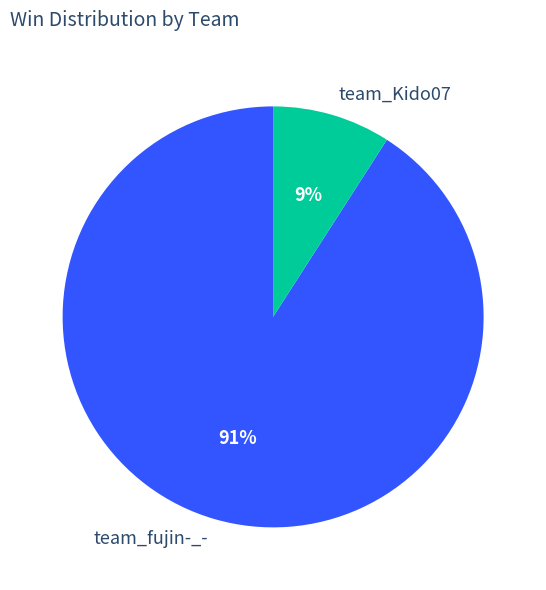

Does any single category account for the majority?

Yes